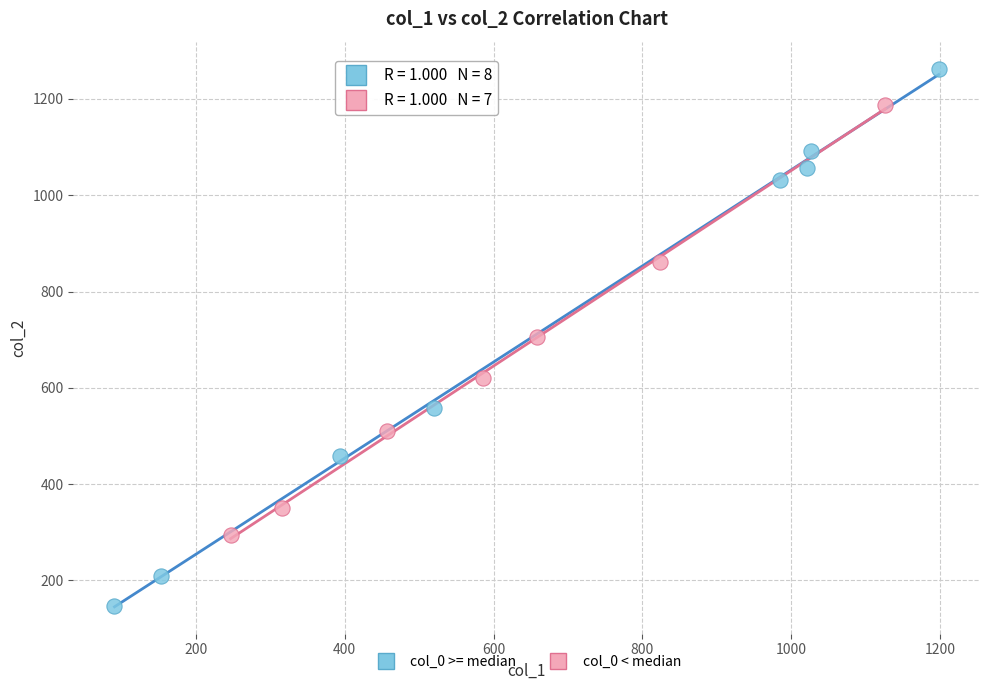

Which series contains the highest Y value?

col_0 >= median